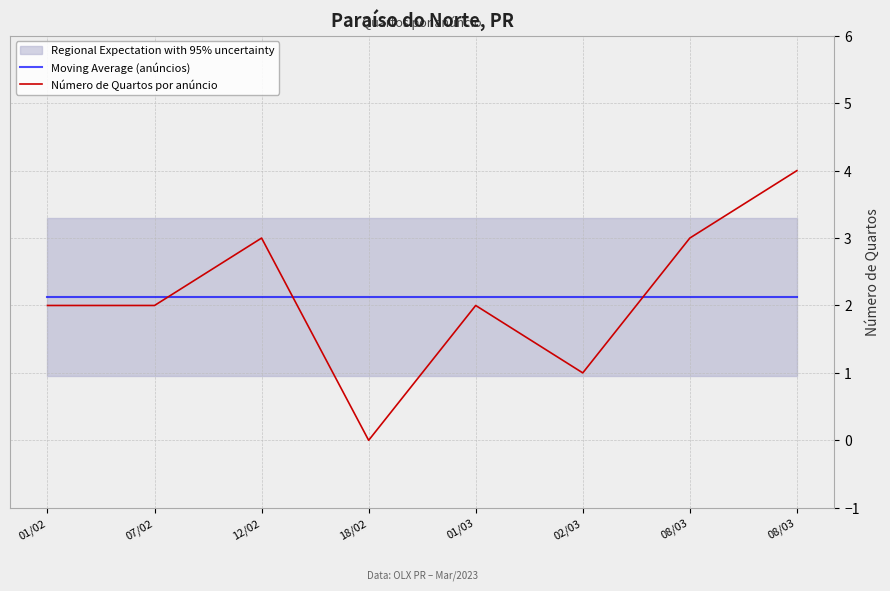

Between which two adjacent categories do Número de Quartos por anúncio and Moving Average (anúncios) first intersect?

07/02 and 12/02